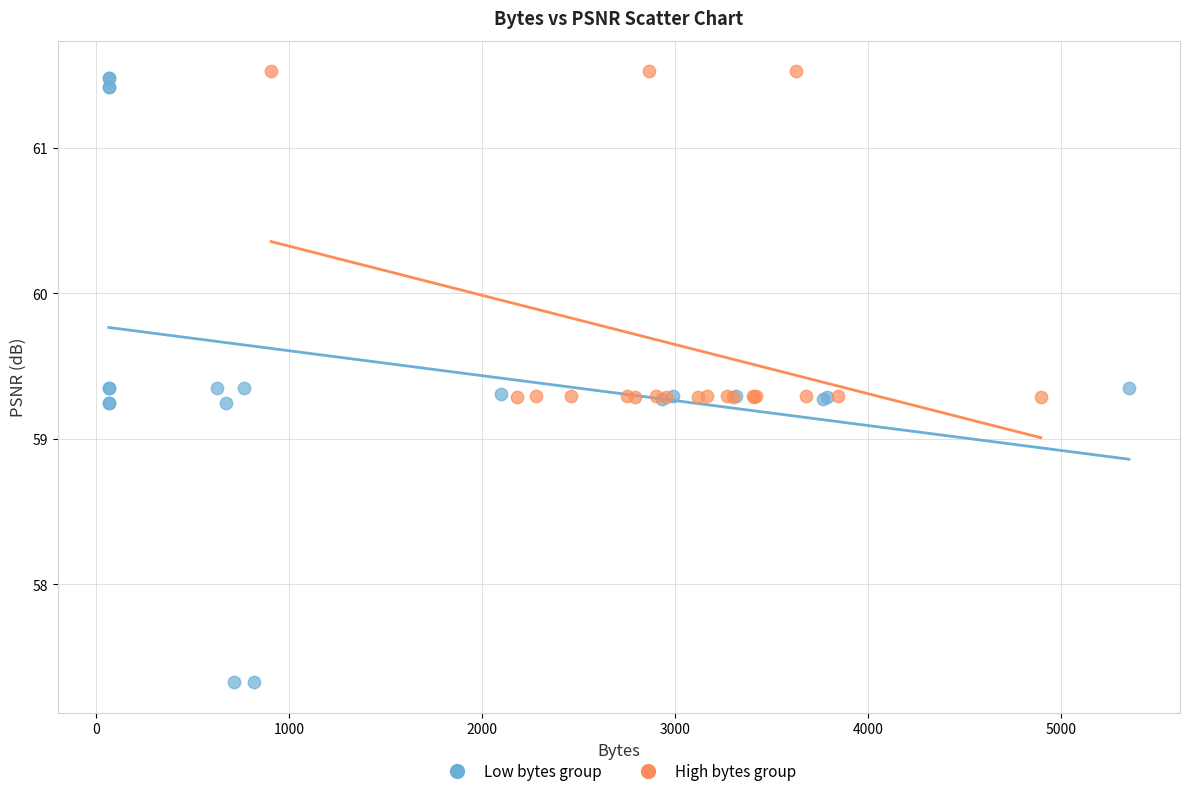

What are all the series names shown in the legend?

Low bytes group, High bytes group